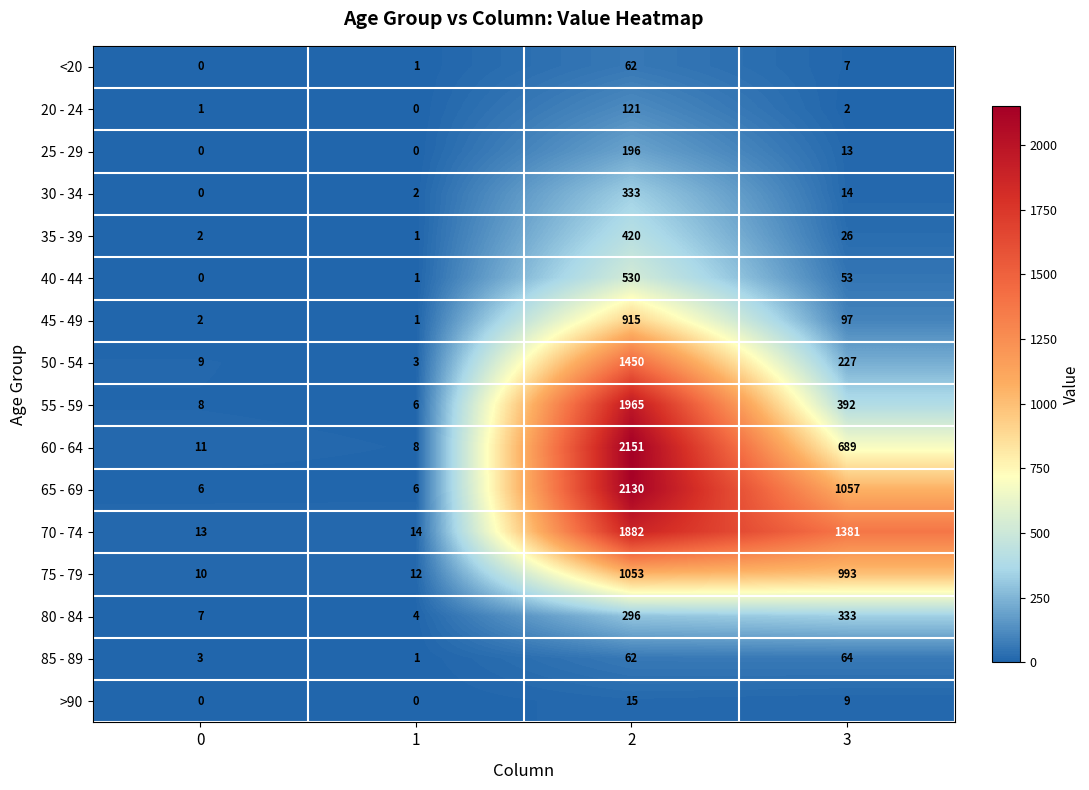

At which label is 35 - 39 closest to 210?

3